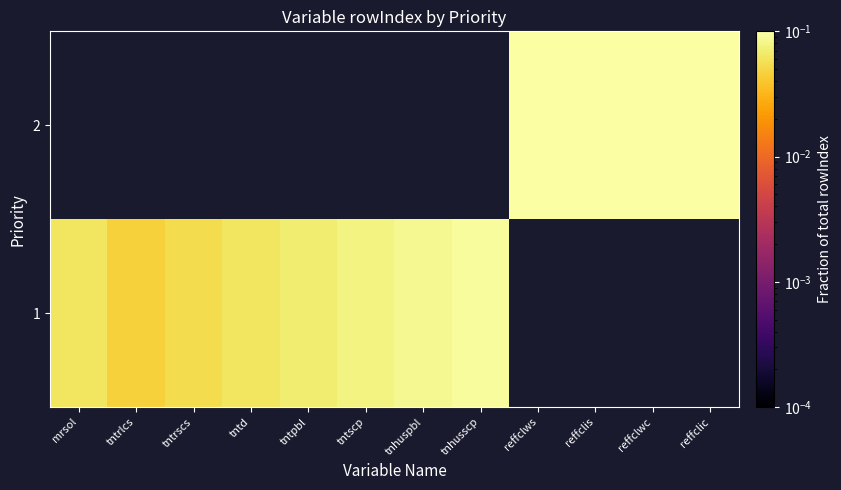

Between tnhusscp and tntrscs, which is larger?

tnhusscp